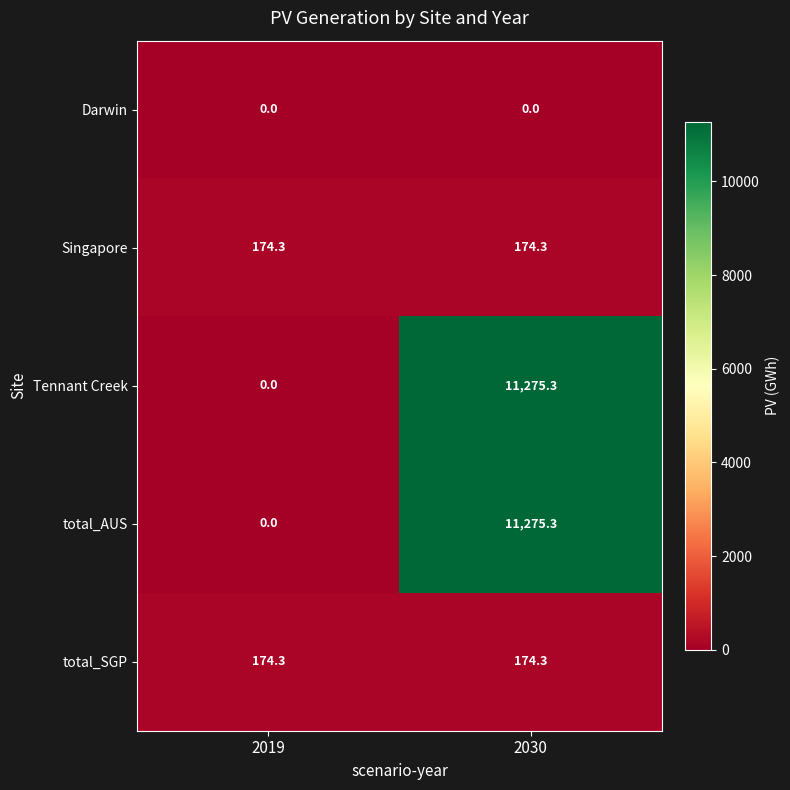

What is the maximum value shown in the chart?

11275.3